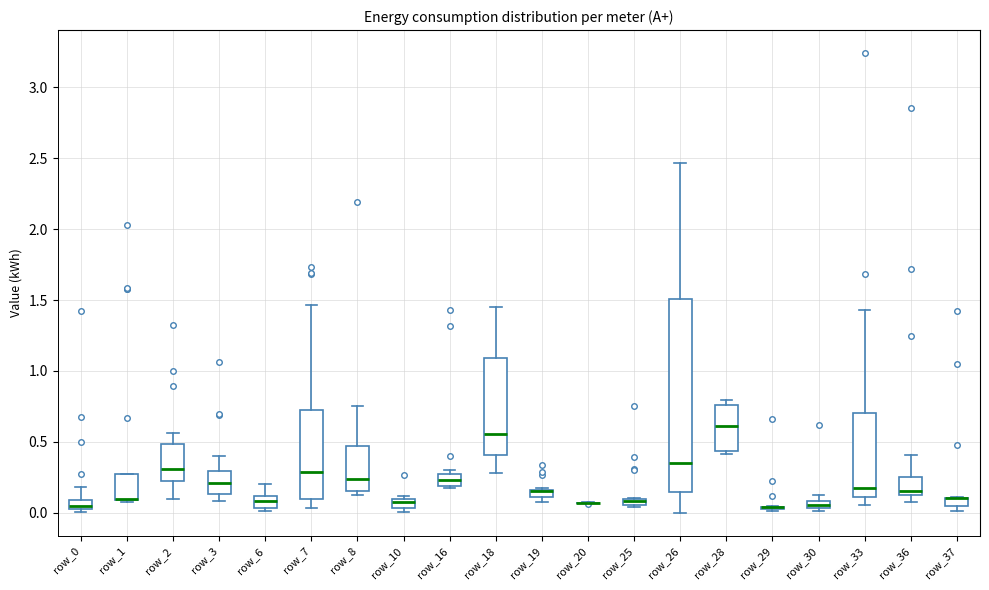

Which box is the tallest, from its lower edge to its upper edge?

row_26